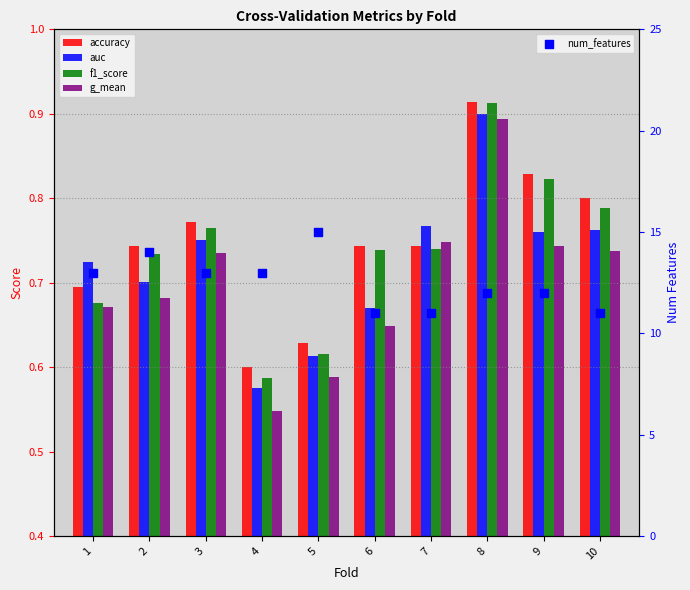

What is the total value across all series at 8?

15.6